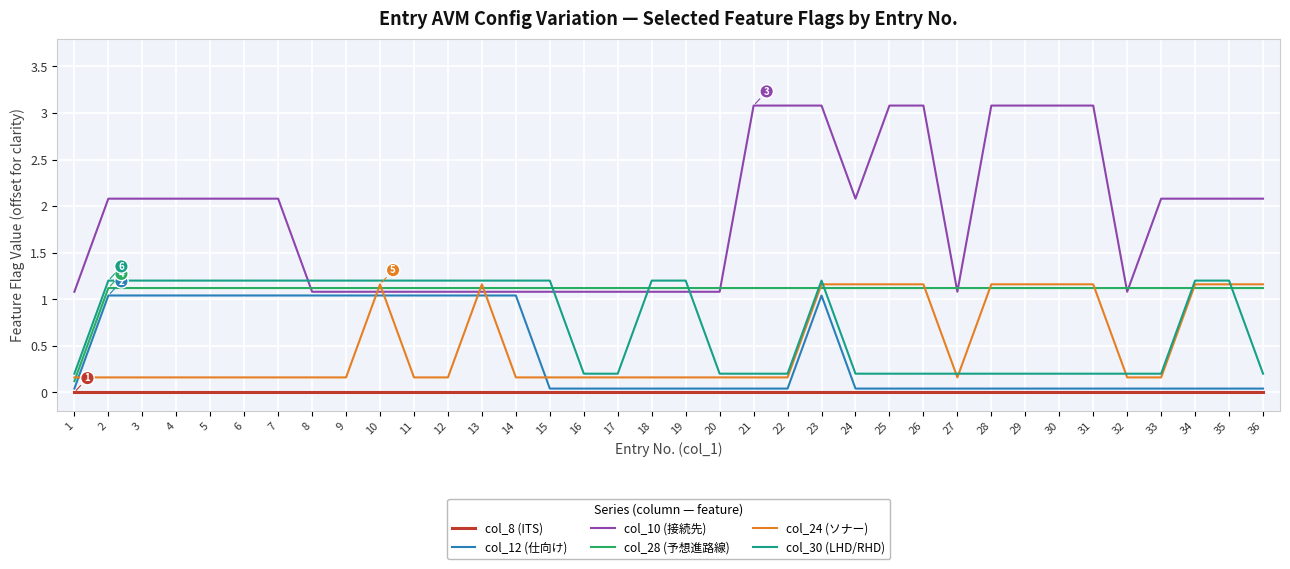

Which series has the largest total across all categories?

col_10 (接続先)